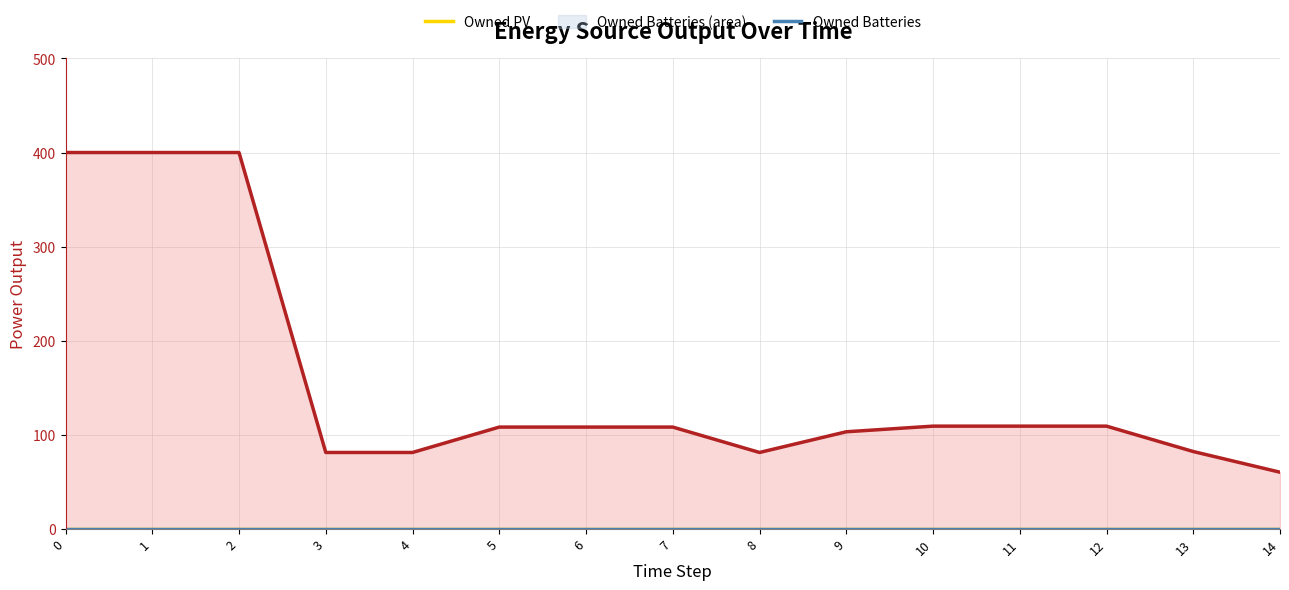

Between 10 and 13, which series saw the biggest shift?

Diesel Generator